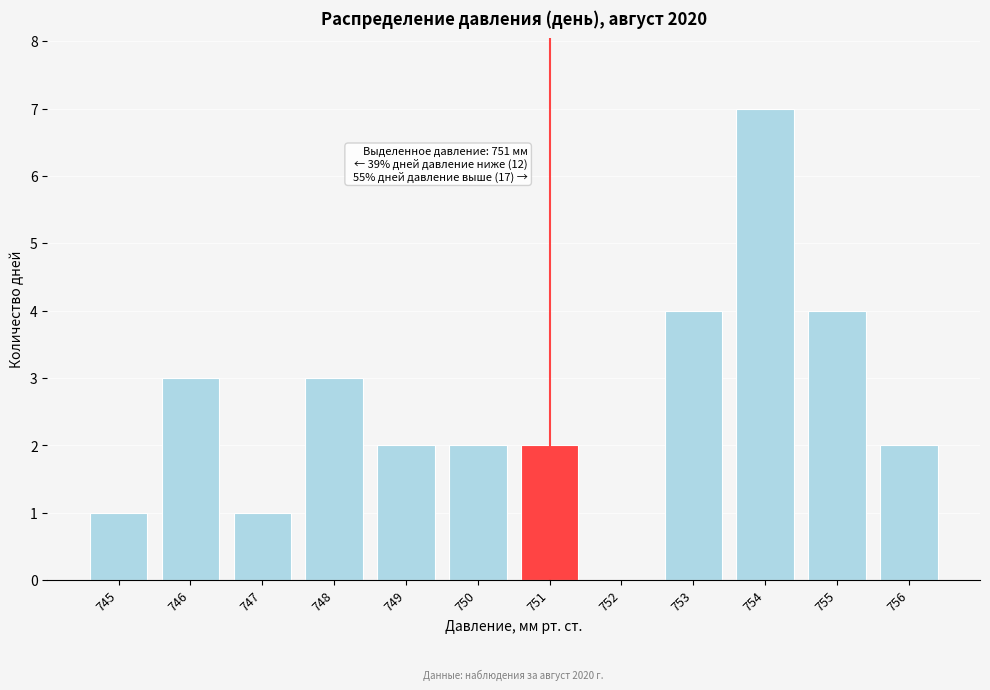

Which range on the x-axis has the tallest bar?

753.5 to 754.5